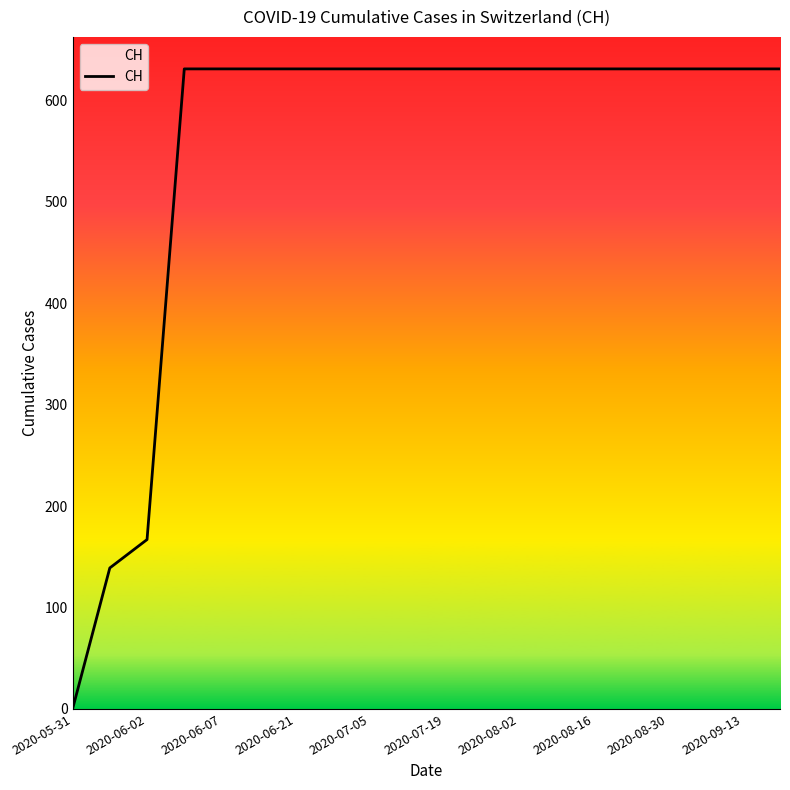

What is the greatest value displayed?

631